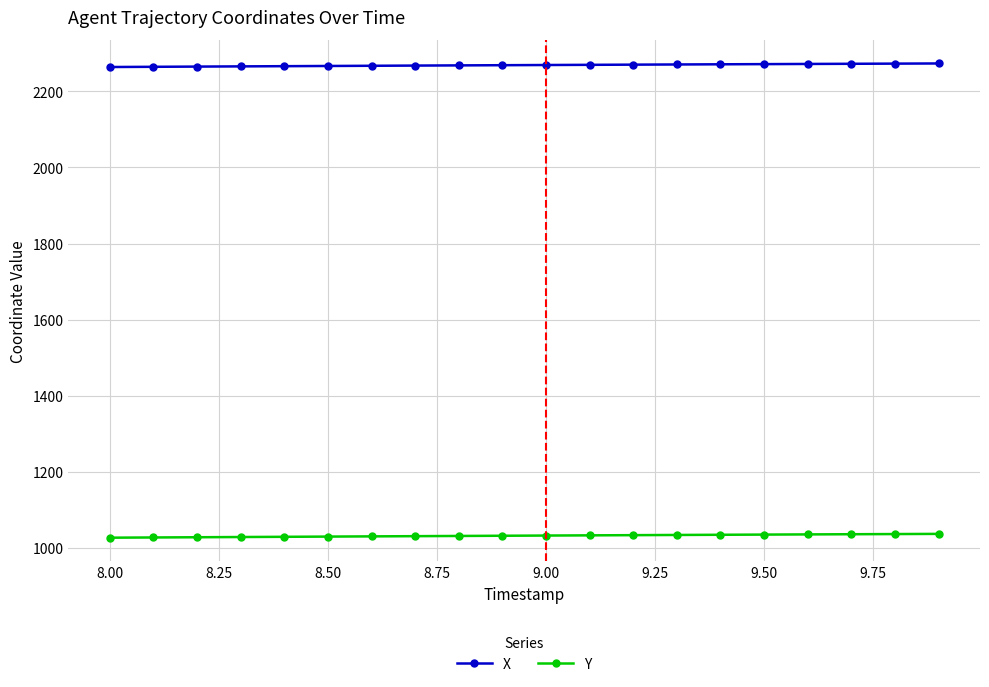

How many distinct data groups are displayed?

2